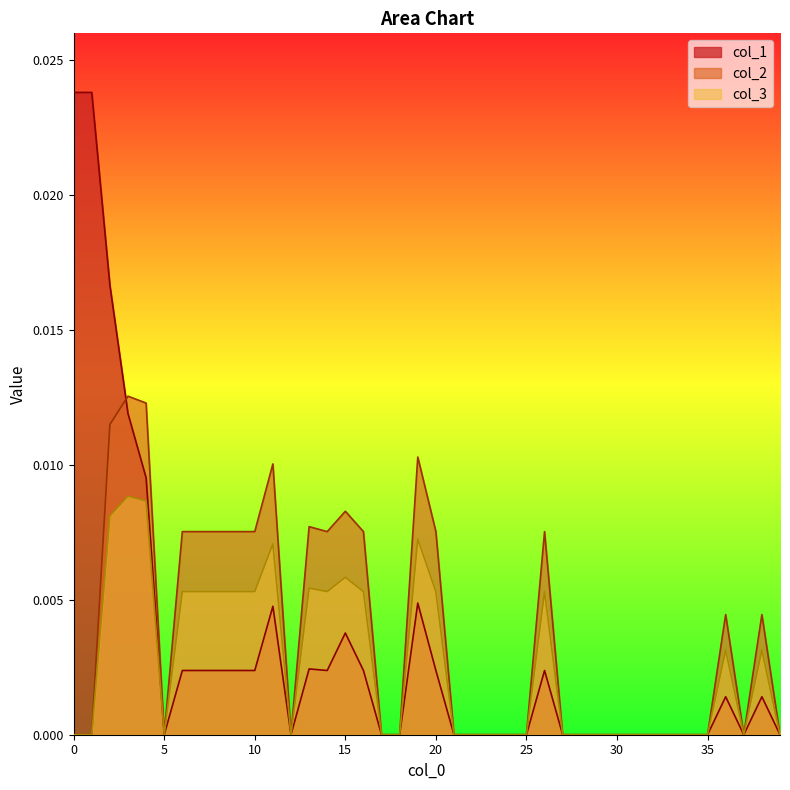

In col_2, how many points are higher than both neighbors (excluding endpoints)?

8